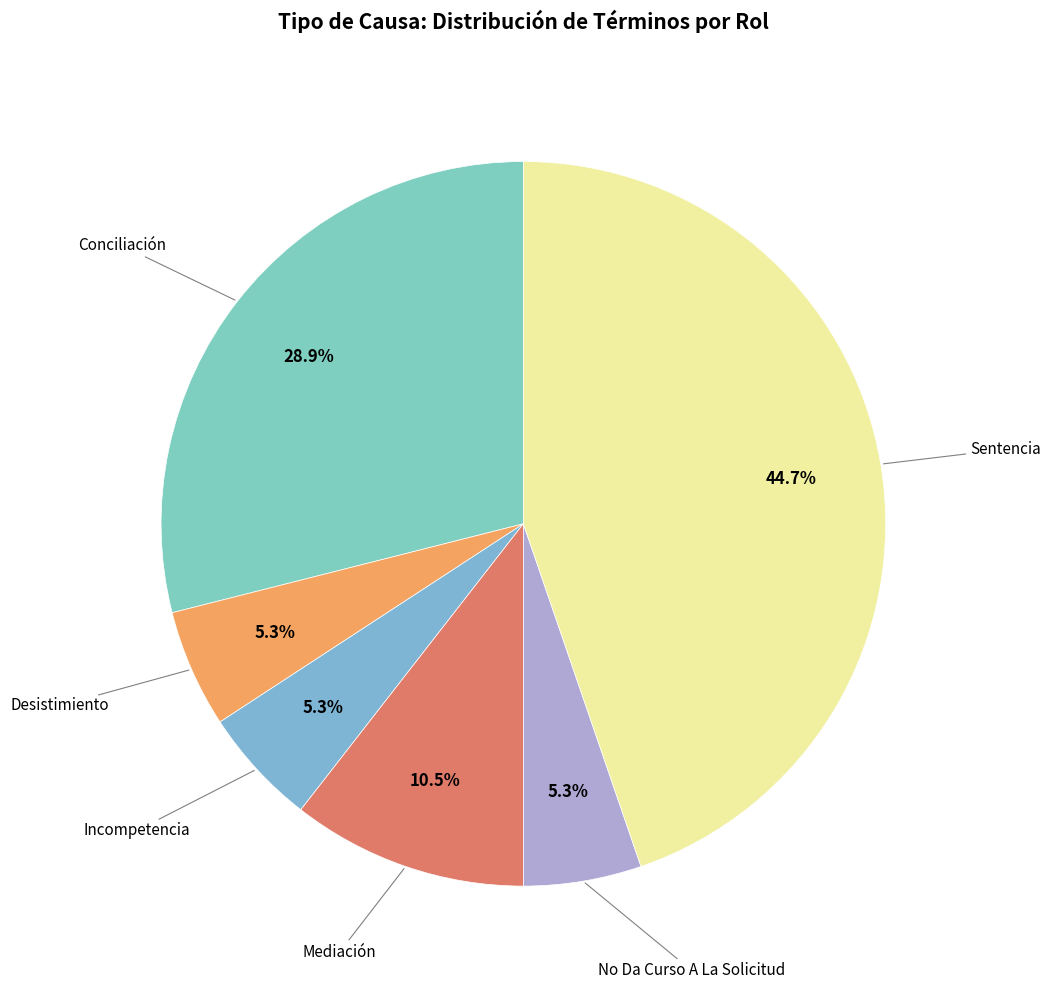

How many slices are in this pie chart?

6